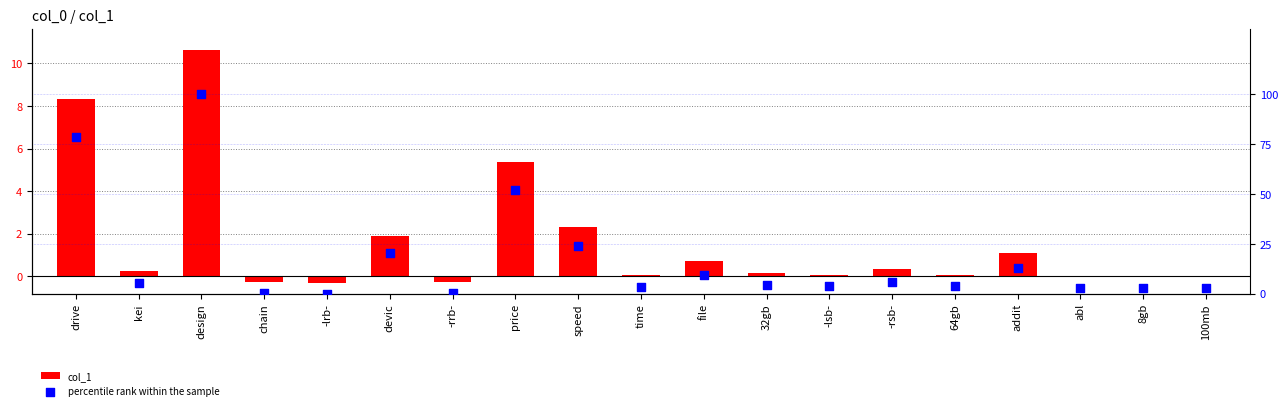

What are all the series names shown in the legend?

col_1, percentile rank within the sample